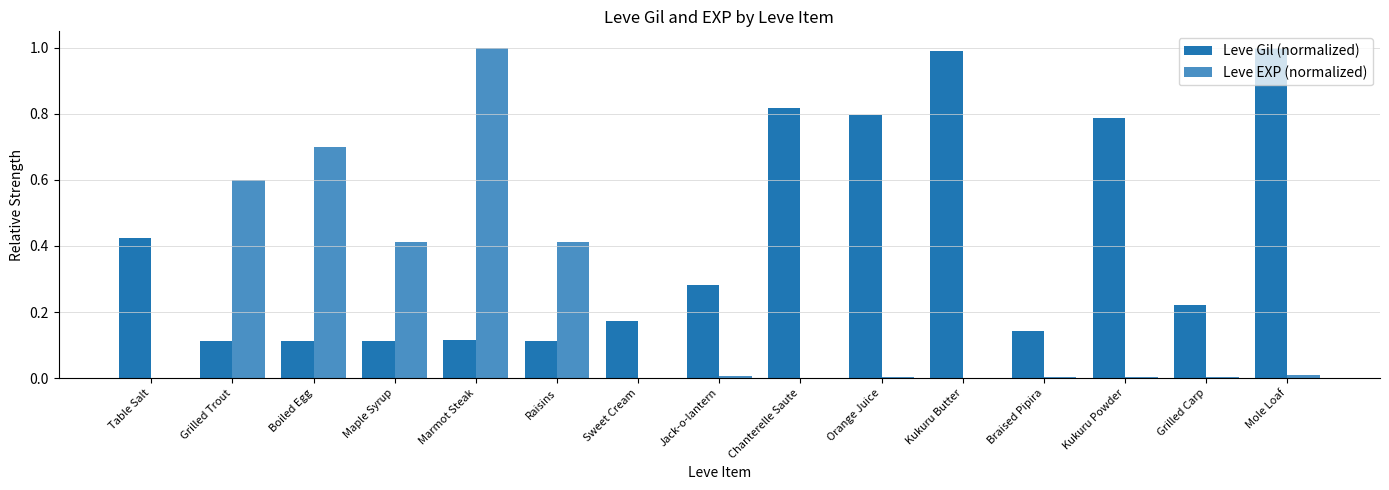

What is the spread (max minus min) of values at Marmot Steak?

0.9